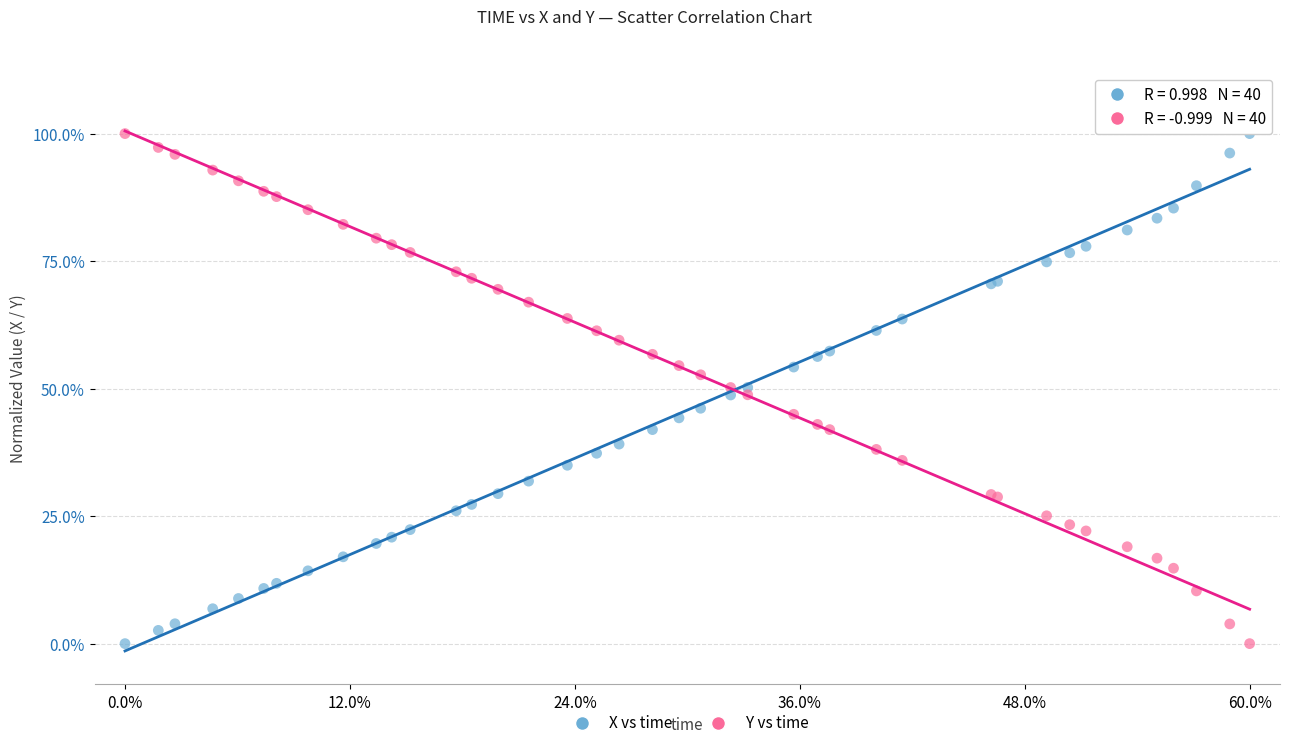

What are all the series names shown in the legend?

X vs time, Y vs time